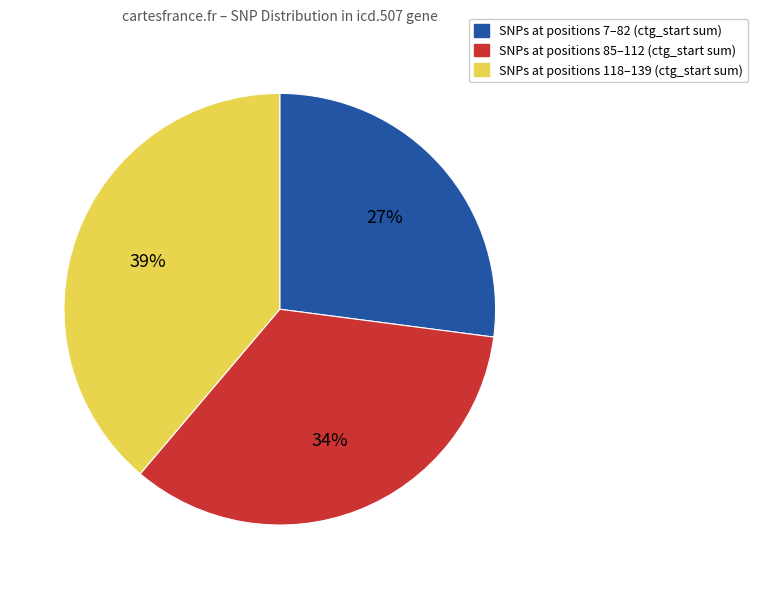

What percentage is the SNPs at positions 118–139 (ctg_start sum) slice, to the nearest percent?

39%